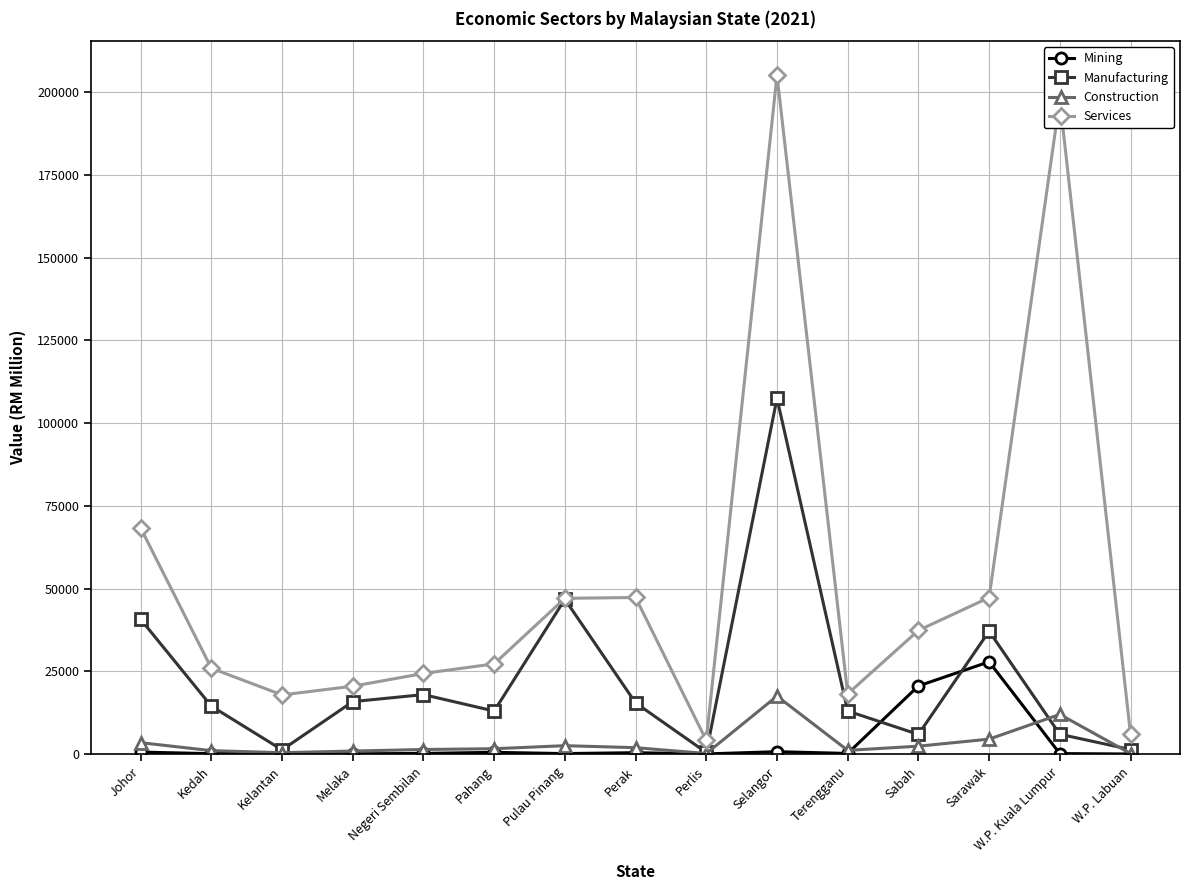

Count the number of data series in this chart.

4